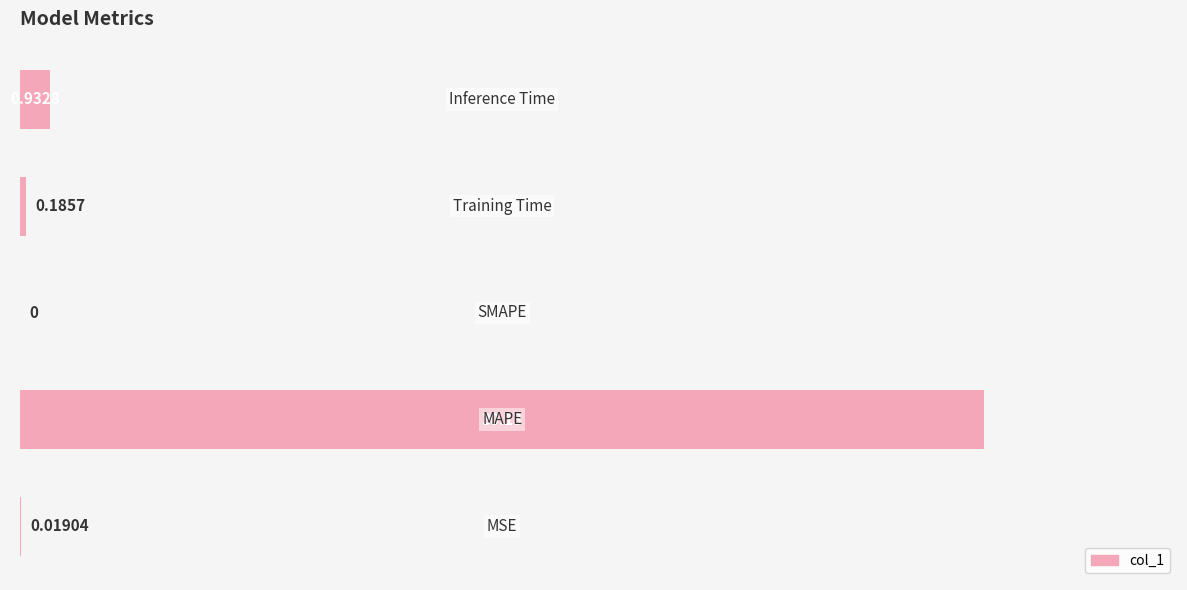

How many series are shown in this chart?

1